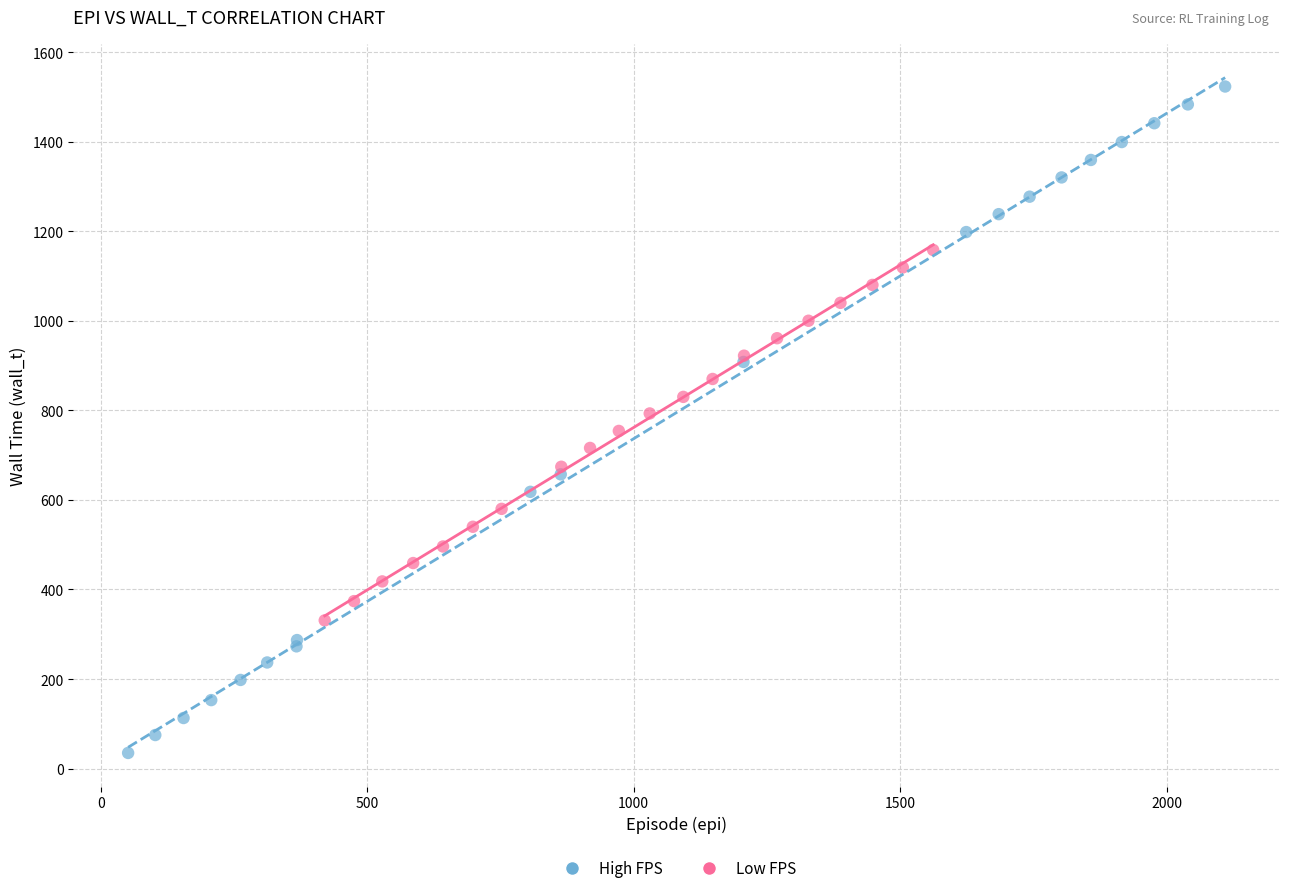

Which series contains the highest Y value?

High FPS